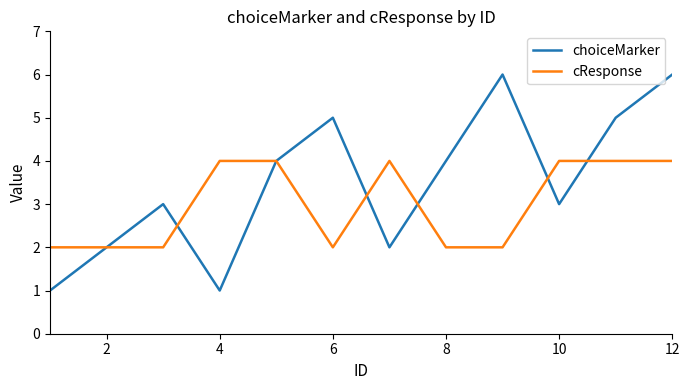

Count the number of data series in this chart.

2